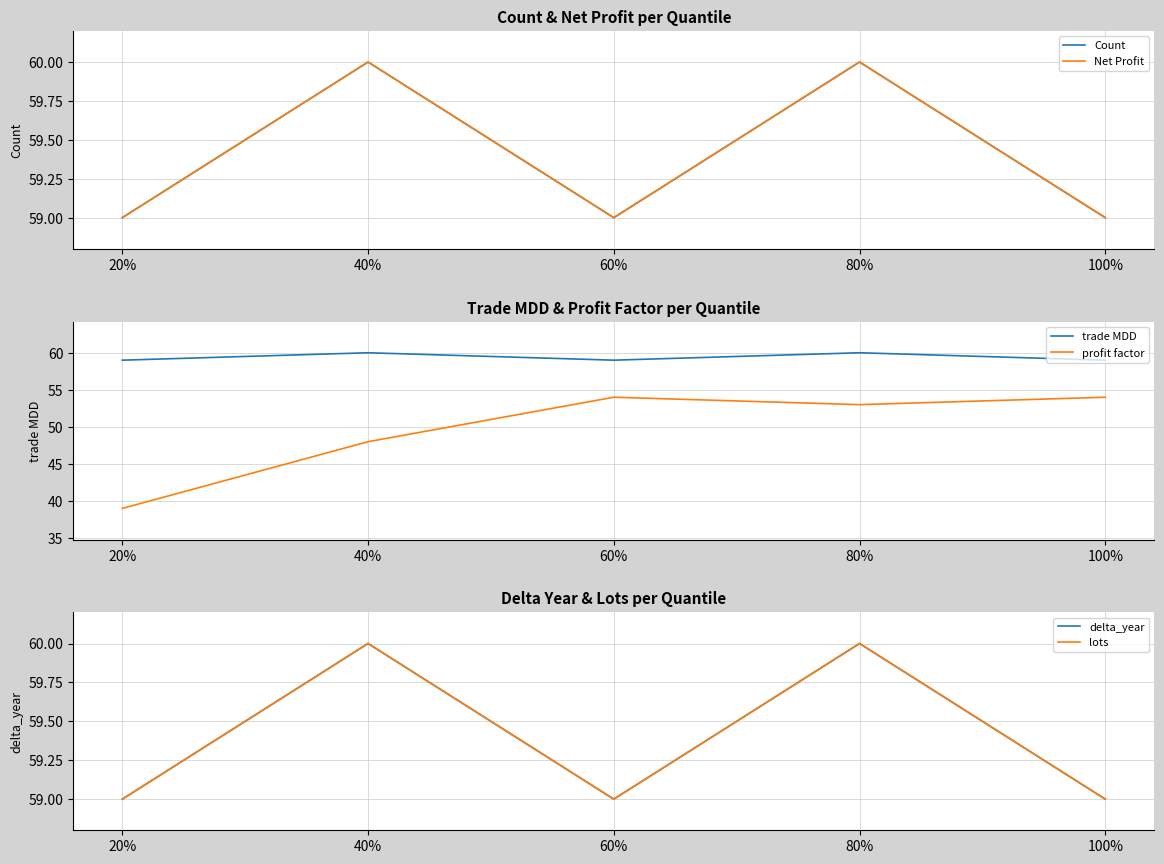

What position from the right is 40%?

4